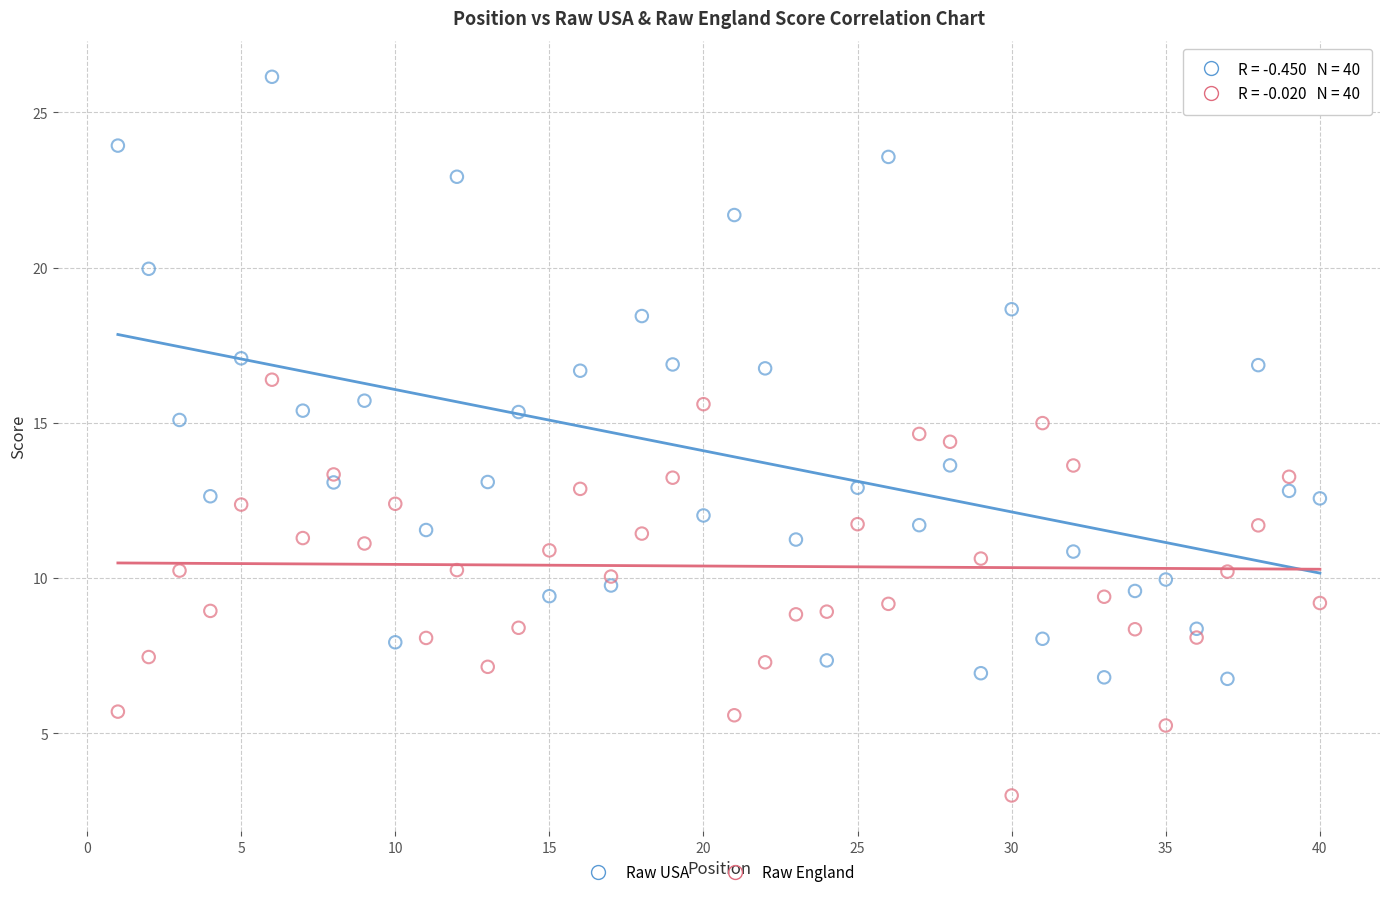

What are all the series names shown in the legend?

Raw USA, Raw England